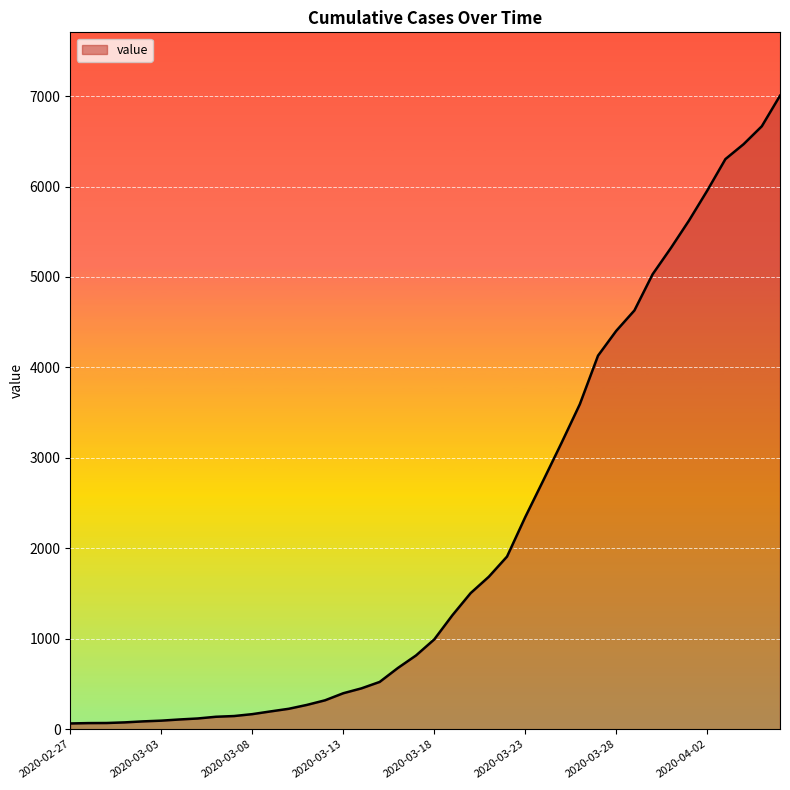

What is the difference between the maximum and minimum values?

6940